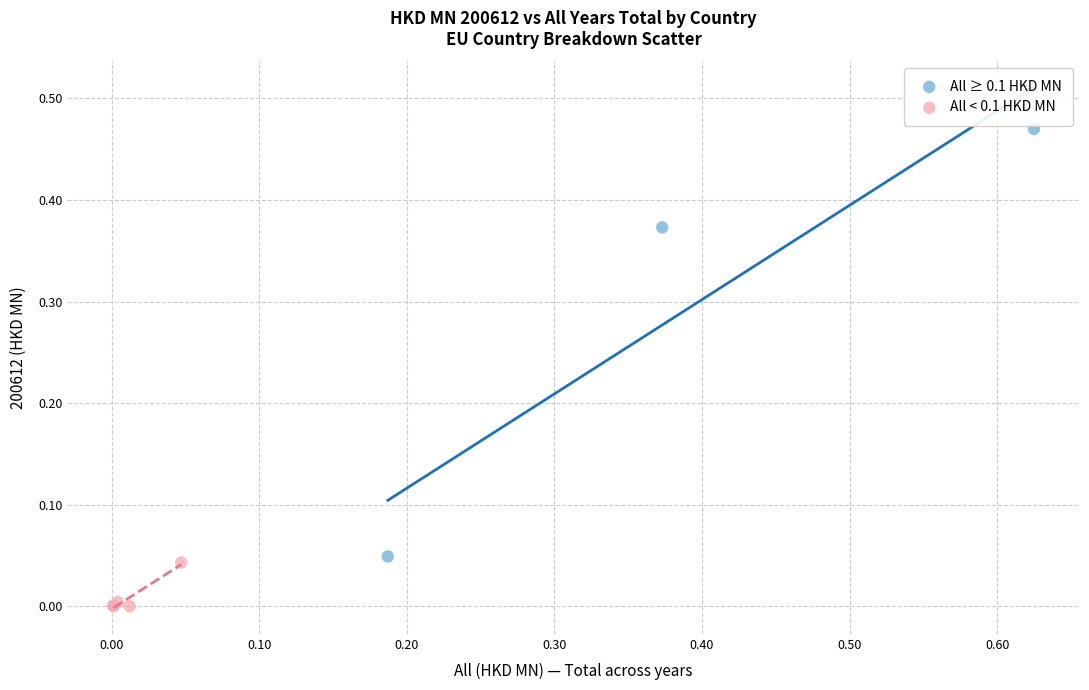

Which series contains the lowest Y value?

All < 0.1 HKD MN